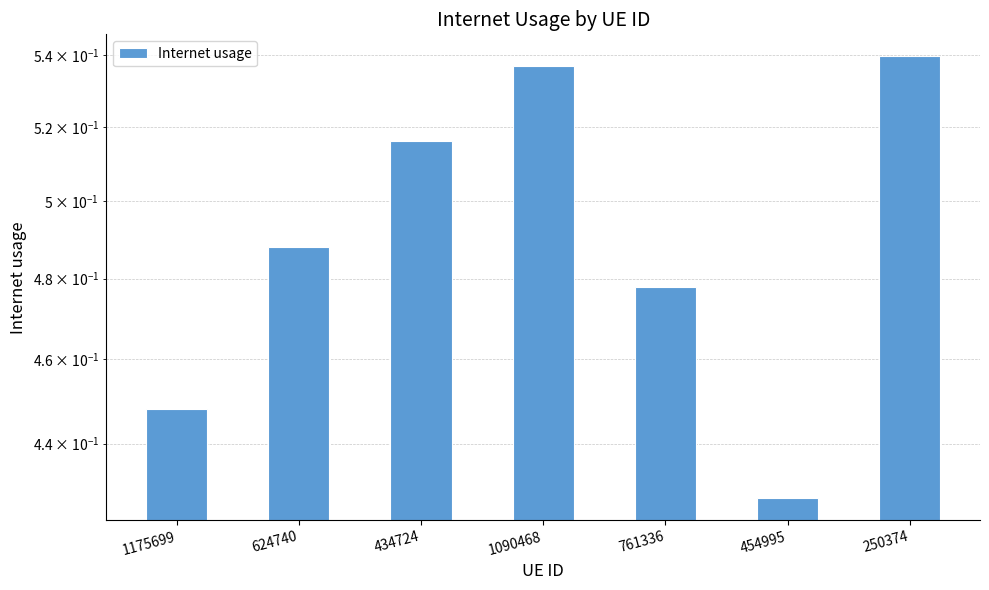

Does the chart contain any negative values?

No